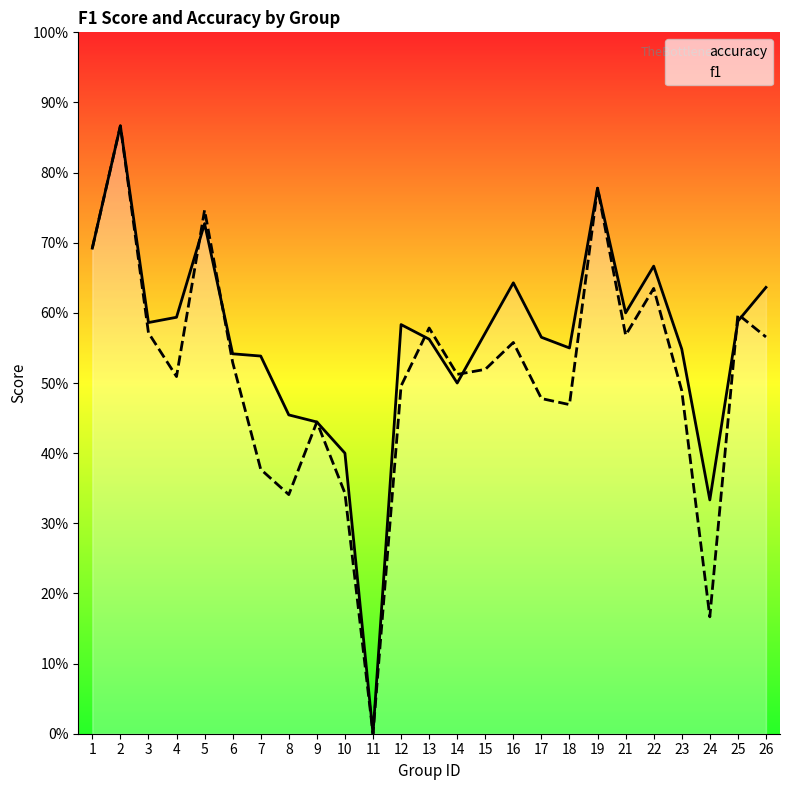

Reading right to left, transcribe all the data shown in this chart.

accuracy: 0.6	0.6	0.3	0.5	0.7	0.6	0.8	0.6	0.6	0.6	0.6	0.5	0.6	0.6	0.0	0.4	0.4	0.5	0.5	0.5	0.7	0.6	0.6	0.9	0.7
f1: 0.6	0.6	0.2	0.5	0.6	0.6	0.8	0.5	0.5	0.6	0.5	0.5	0.6	0.5	0.0	0.3	0.4	0.3	0.4	0.5	0.7	0.5	0.6	0.9	0.7